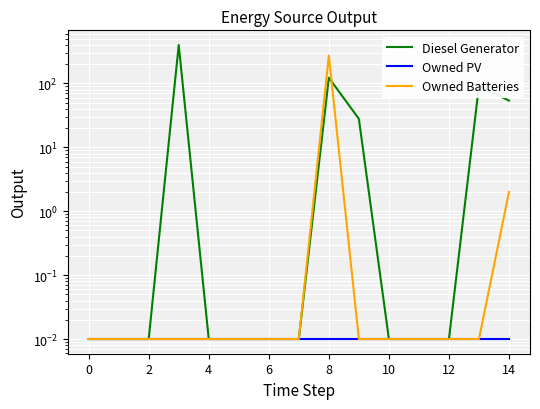

What is the highest value of the Diesel Generator series?

400.0